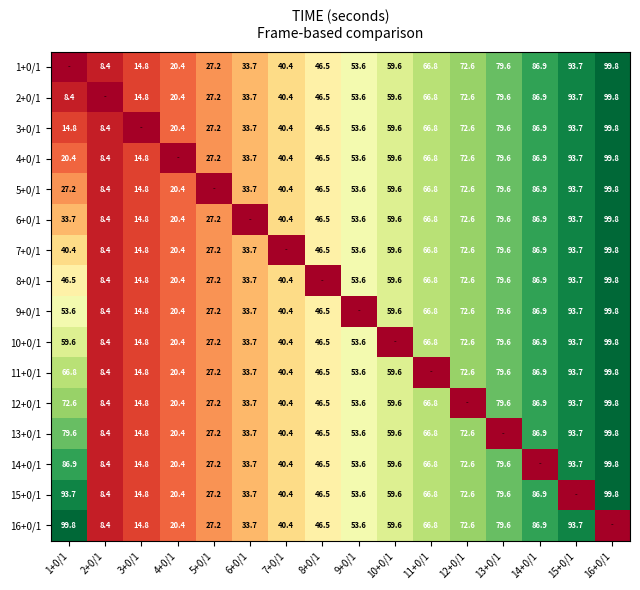

Count the number of categories in the chart.

16